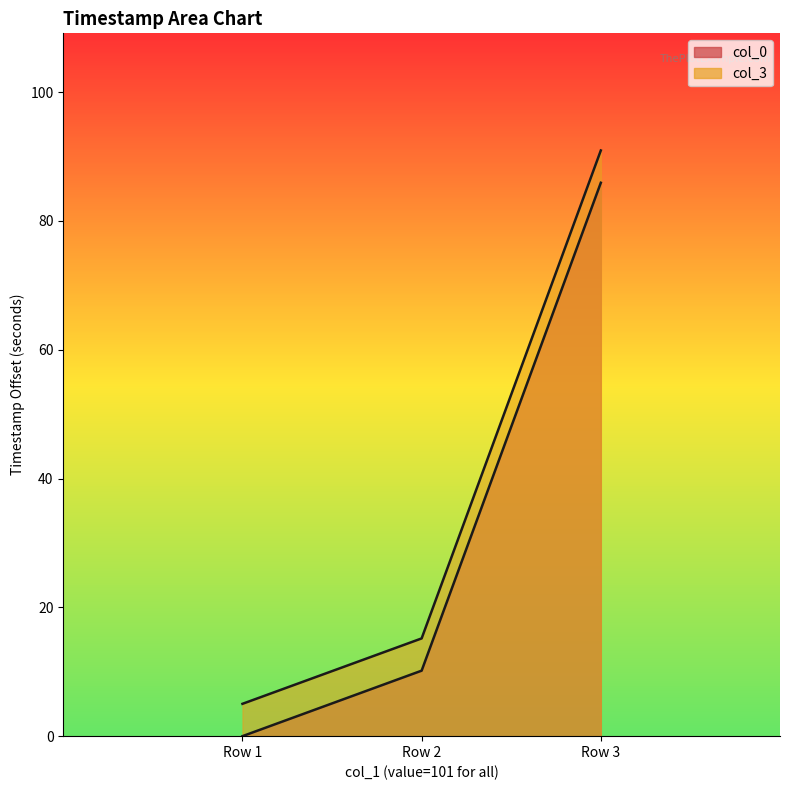

How many data points in col_0 are above 10?

2